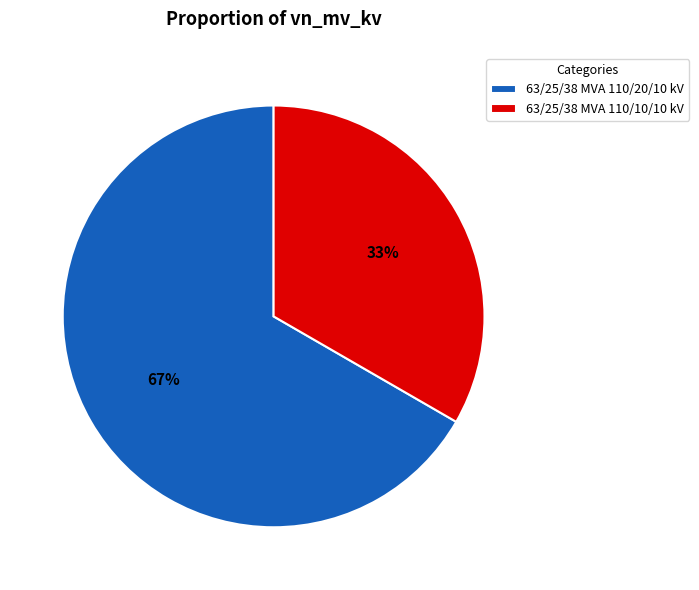

Count the number of slices in the pie.

2